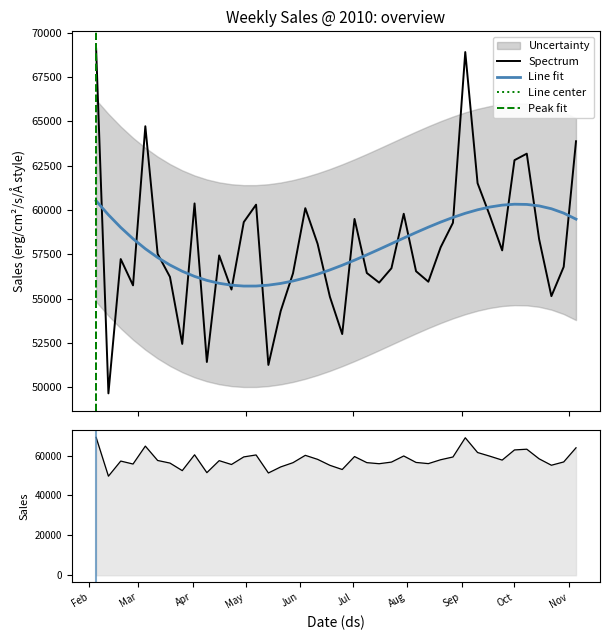

Where does the data first go above 57532?

2010-02-05